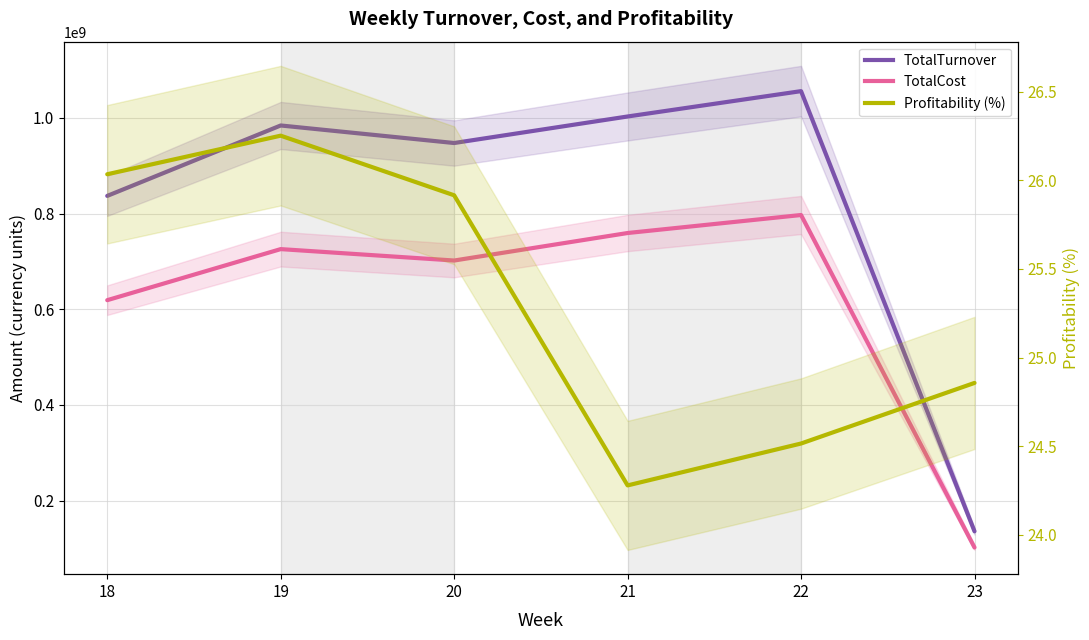

Between 19 and 22, which series saw the biggest shift?

TotalTurnover